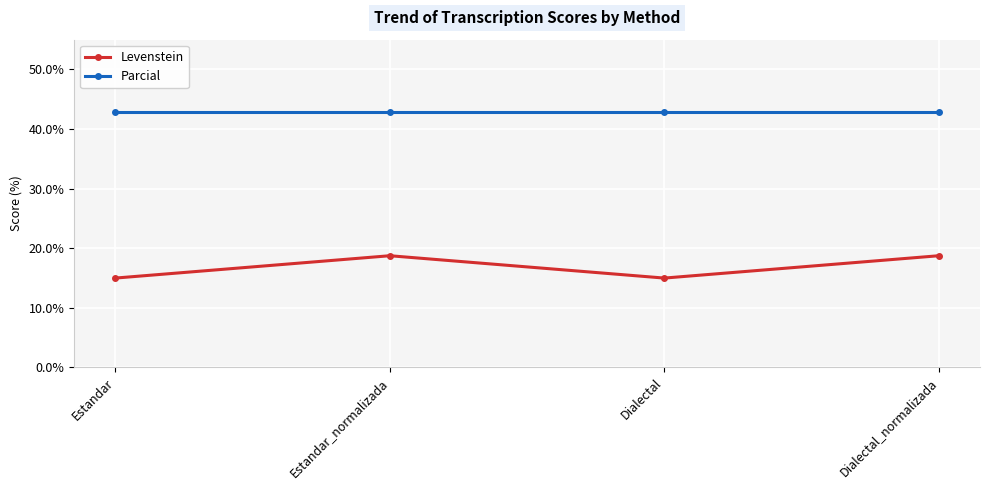

How many data points in Levenstein are less than 18?

2